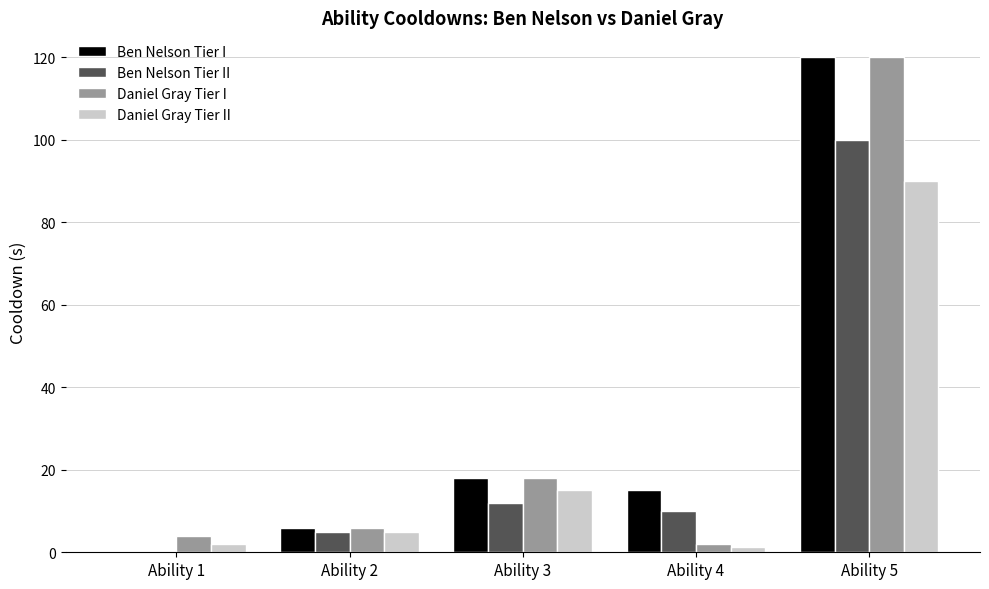

Are the bars horizontal?

No